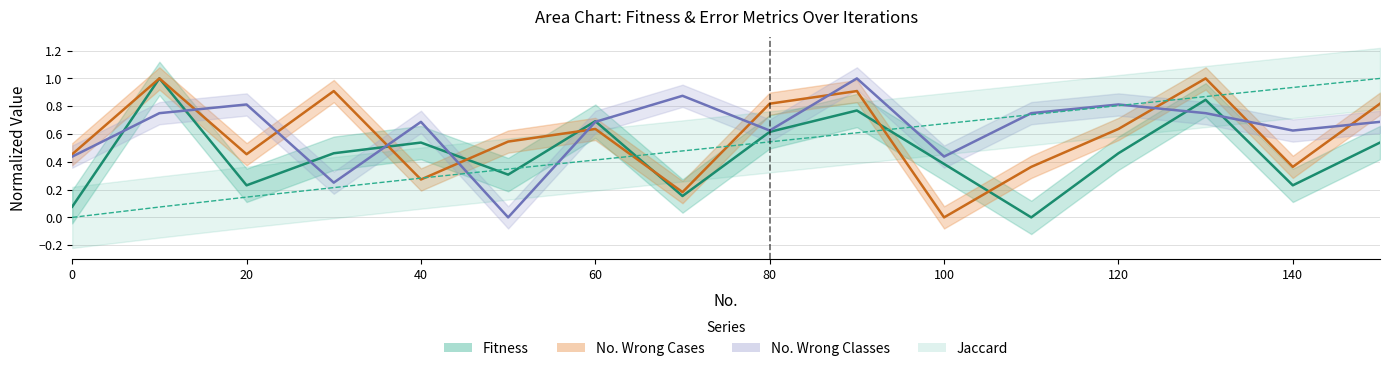

Reading left to right, extract all data points from this chart.

Jaccard: 0.0	0.1	0.1	0.2	0.3	0.3	0.4	0.5	0.5	0.6	0.7	0.7	0.8	0.9	0.9	1.0
Fitness: 0.1	1.0	0.2	0.5	0.5	0.3	0.7	0.2	0.6	0.8	0.4	0.0	0.5	0.8	0.2	0.5
No. Wrong Cases: 0.5	1.0	0.5	0.9	0.3	0.5	0.6	0.2	0.8	0.9	0.0	0.4	0.6	1.0	0.4	0.8
No. Wrong Classes: 0.4	0.8	0.8	0.2	0.7	0.0	0.7	0.9	0.6	1.0	0.4	0.8	0.8	0.8	0.6	0.7